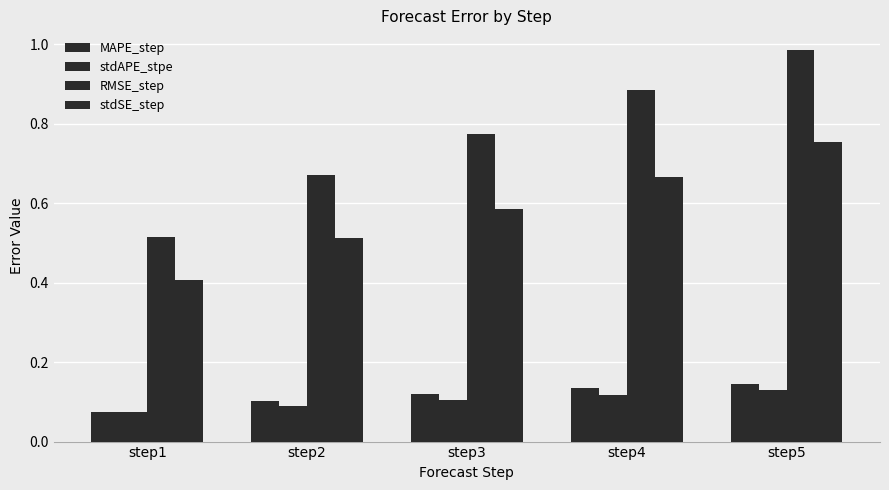

Does the chart contain any negative values?

No